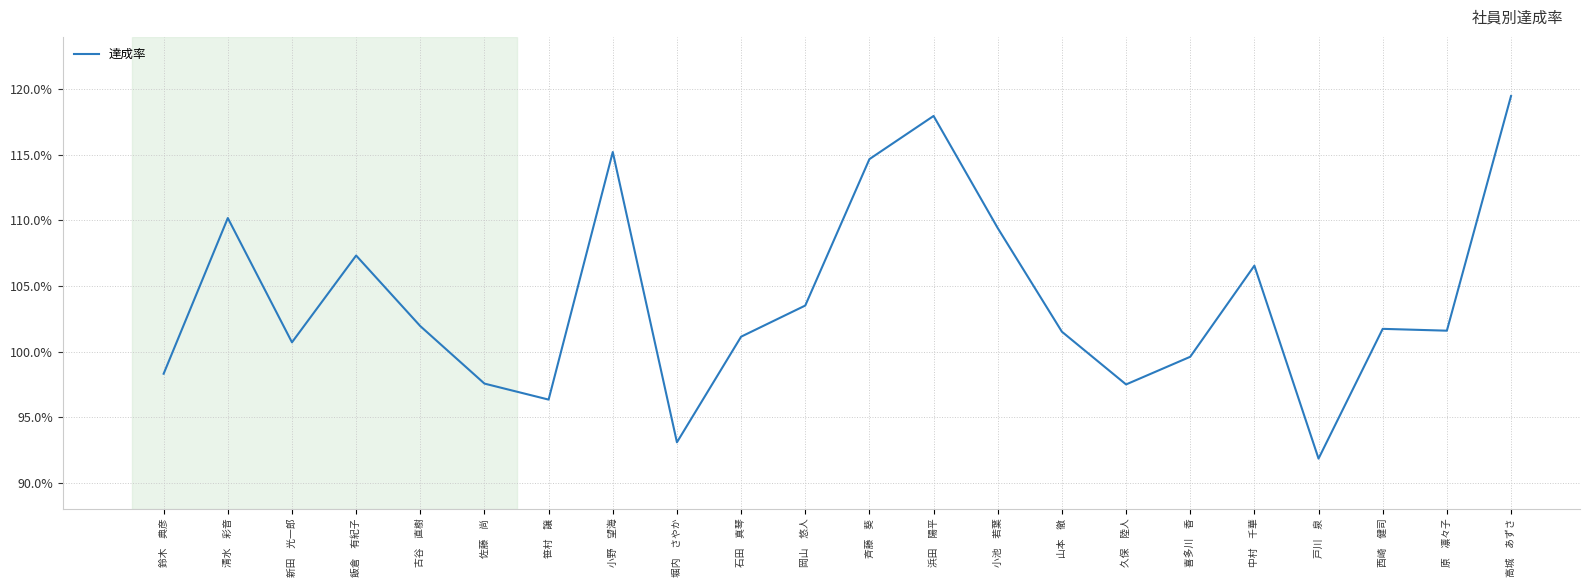

List the labels in order of value, largest first.

高城　あずさ, 浜田　陽平, 小野　望海, 斉藤　葵, 清水　彩音, 小池　若葉, 飯倉　有紀子, 中村　千華, 岡山　悠人, 古谷　直樹, 西崎　健司, 原　凛々子, 山本　徹, 石田　真琴, 新田　光一郎, 喜多川　香, 鈴木　典彦, 佐藤　尚, 久保　陸人, 笹村　譲, 堀内　さやか, 戸川　泉